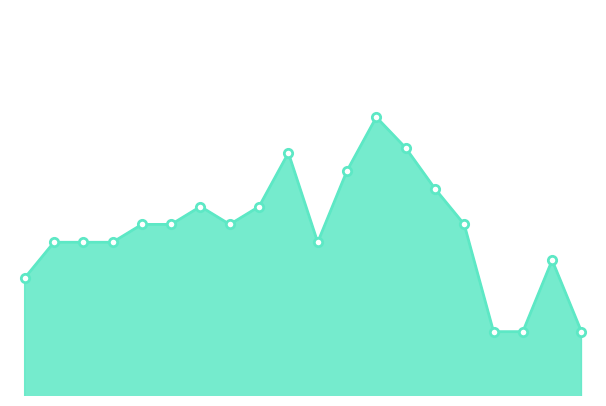

How many points are lower than both their immediate neighbors (excluding endpoints)?

2